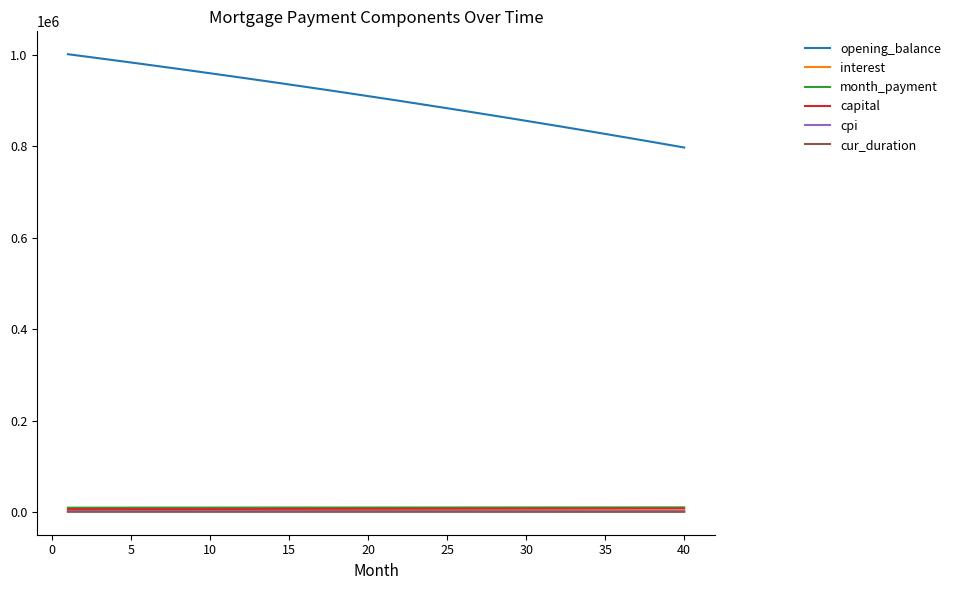

What is the maximum value shown in the chart?

1001666.7